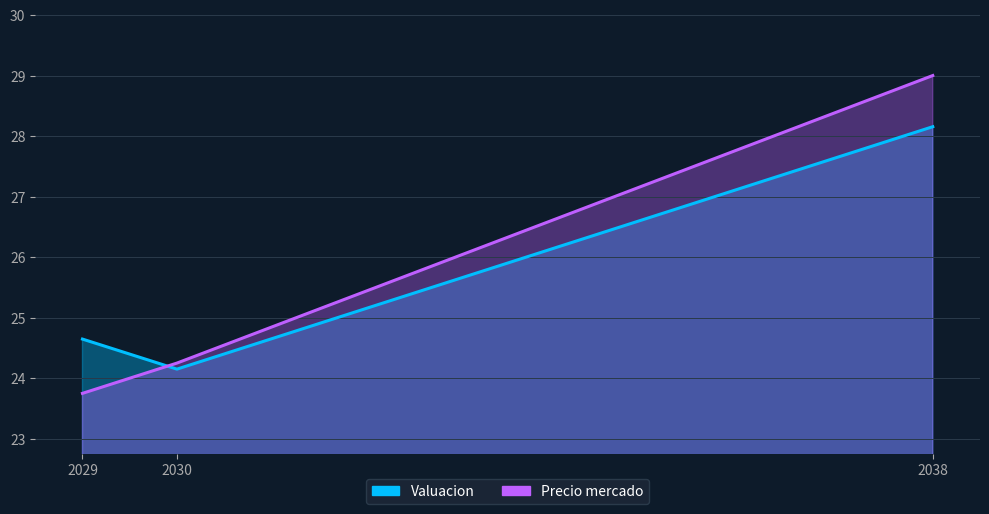

At which category does the chart reach its peak across all series?

2038